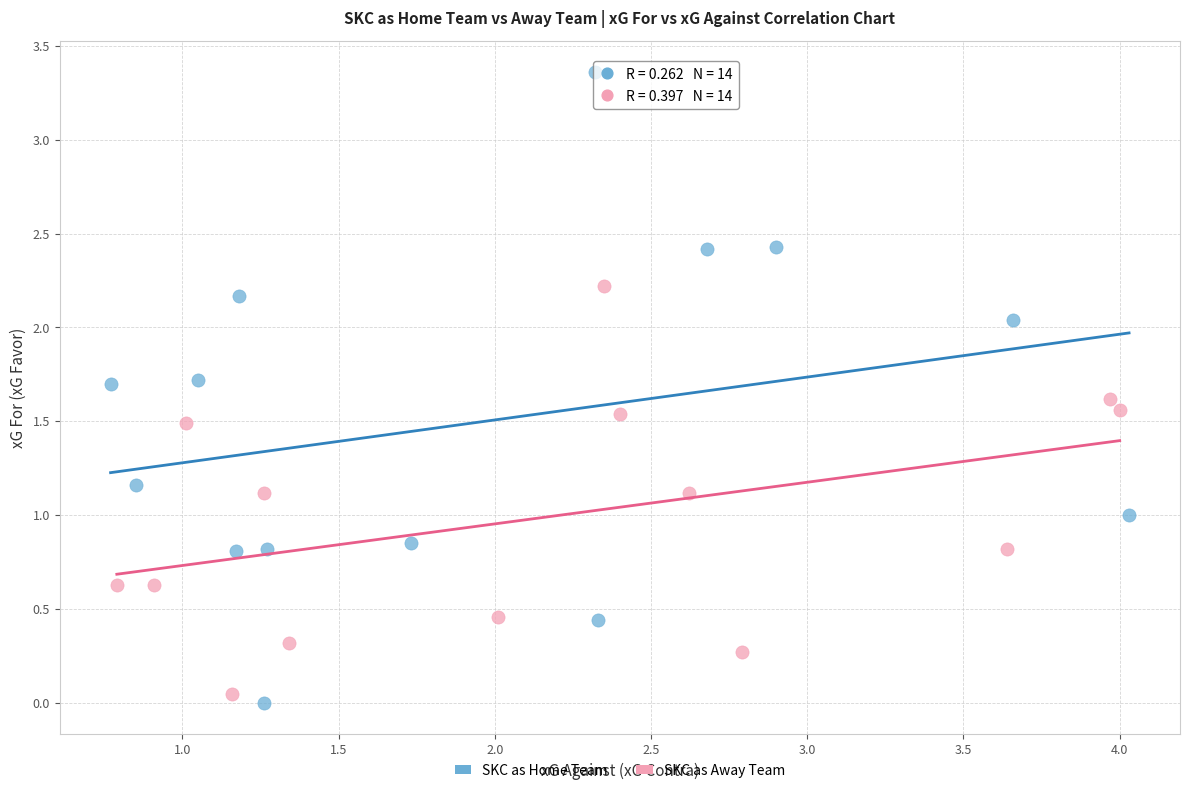

Which series contains the highest Y value?

SKC as Home Team